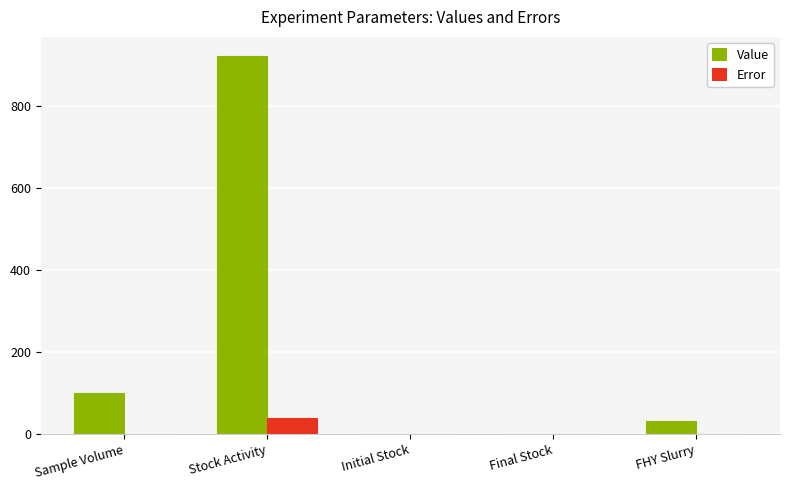

What is the difference between the Value values at Stock Activity and FHY Slurry?

889.6